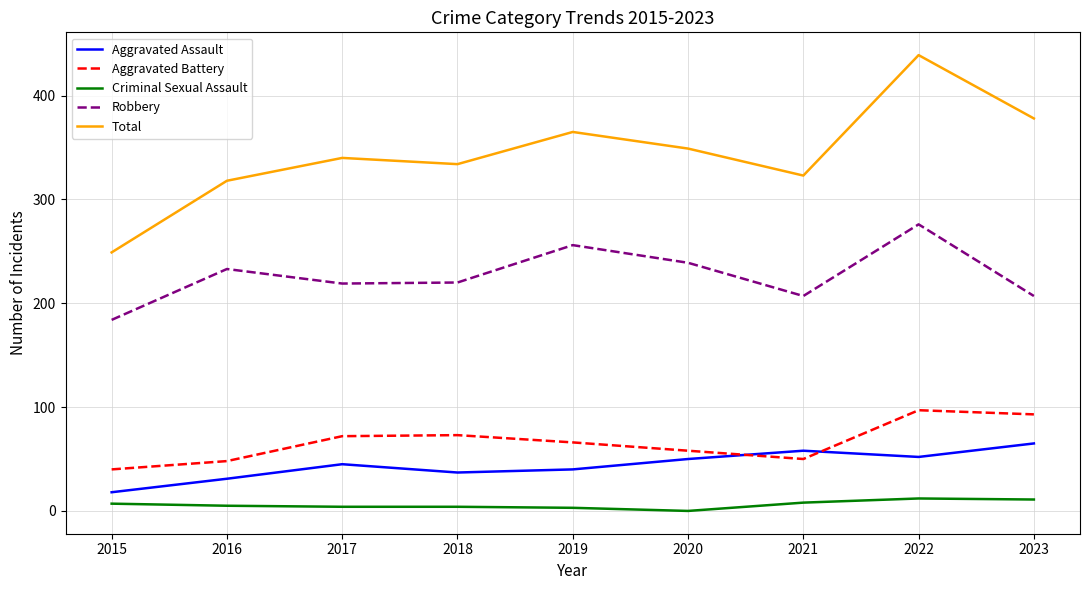

List the series in order of their peak value, highest first.

Total, Robbery, Aggravated Battery, Aggravated Assault, Criminal Sexual Assault